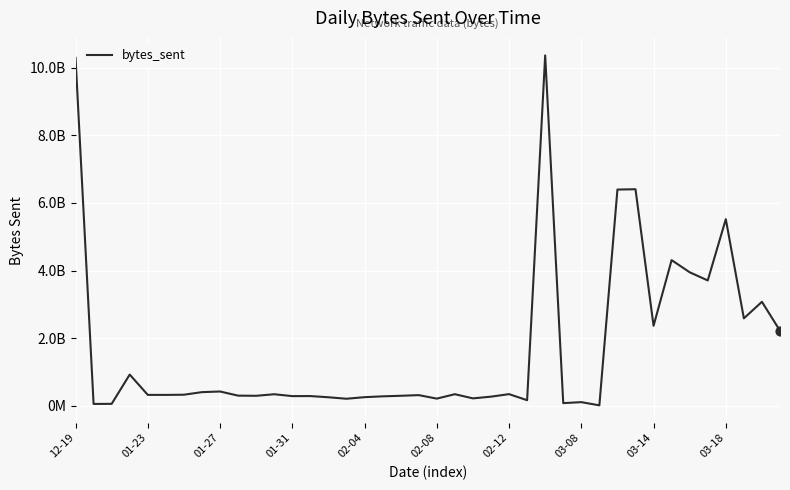

Does the chart have visible grid lines?

Yes